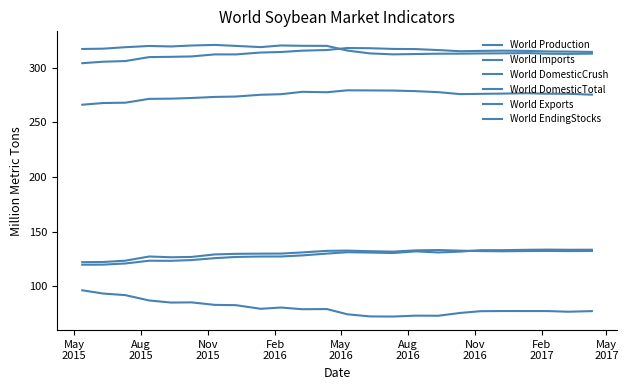

Does the chart display data point markers on the line(s)?

No